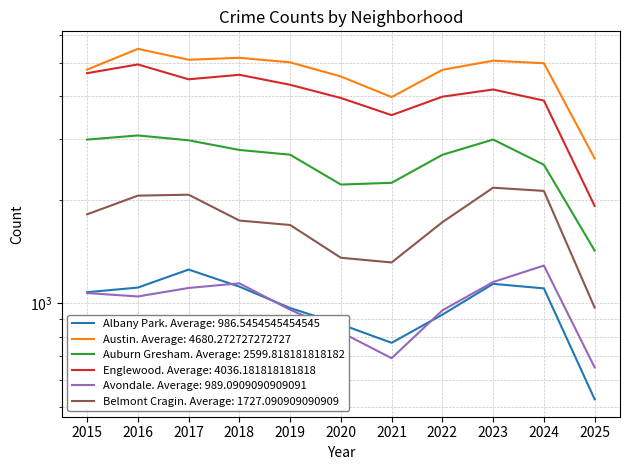

Which series has the largest range (max minus min)?

Englewood